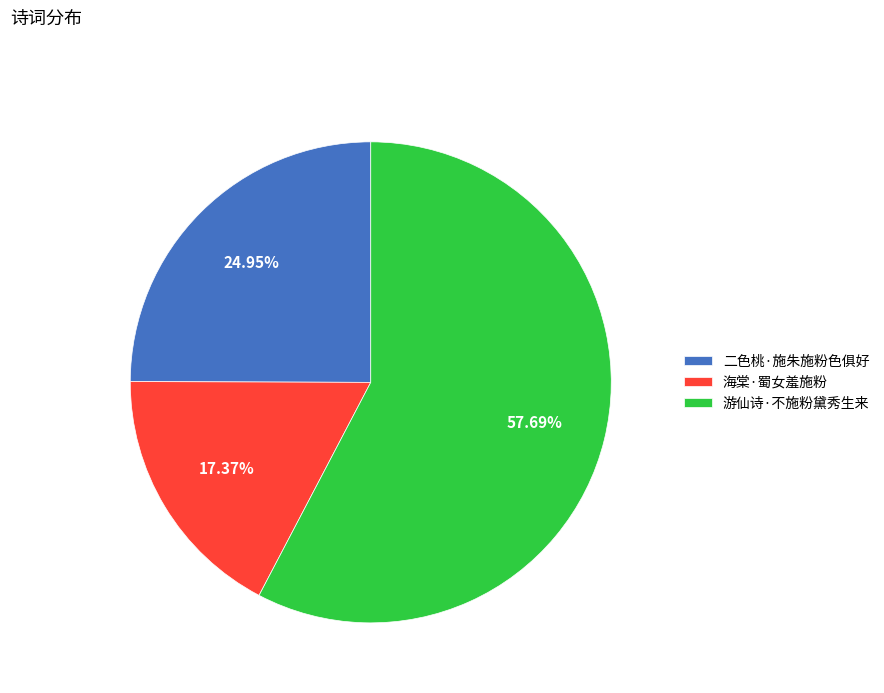

Is it true that 海棠·蜀女羞施粉 is 17% of the pie?

True